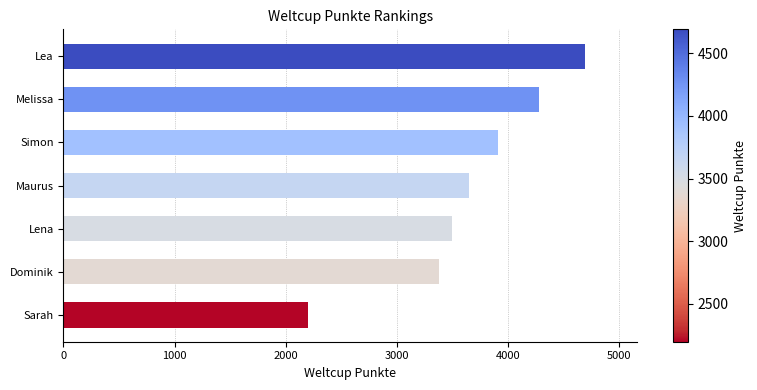

Rank the categories by value from highest to lowest.

Lea, Melissa, Simon, Maurus, Lena, Dominik, Sarah